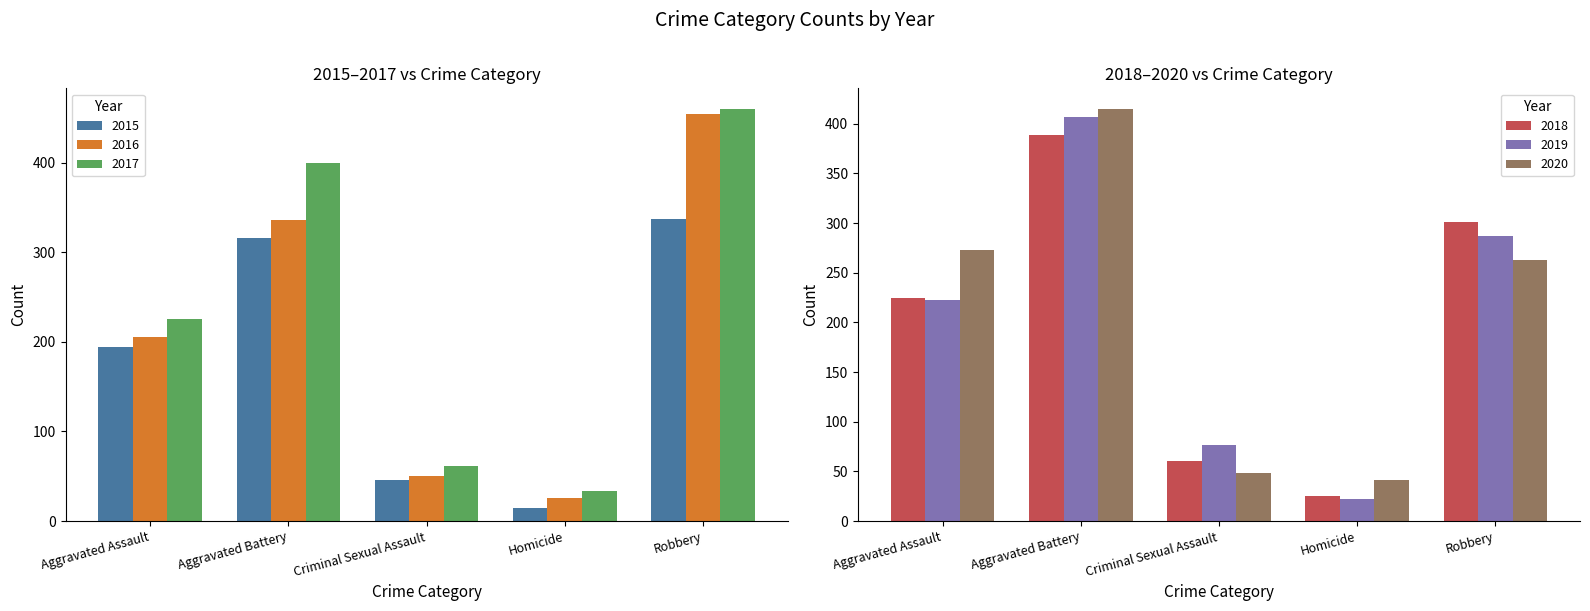

Between Aggravated Assault and Robbery, which is larger?

Robbery